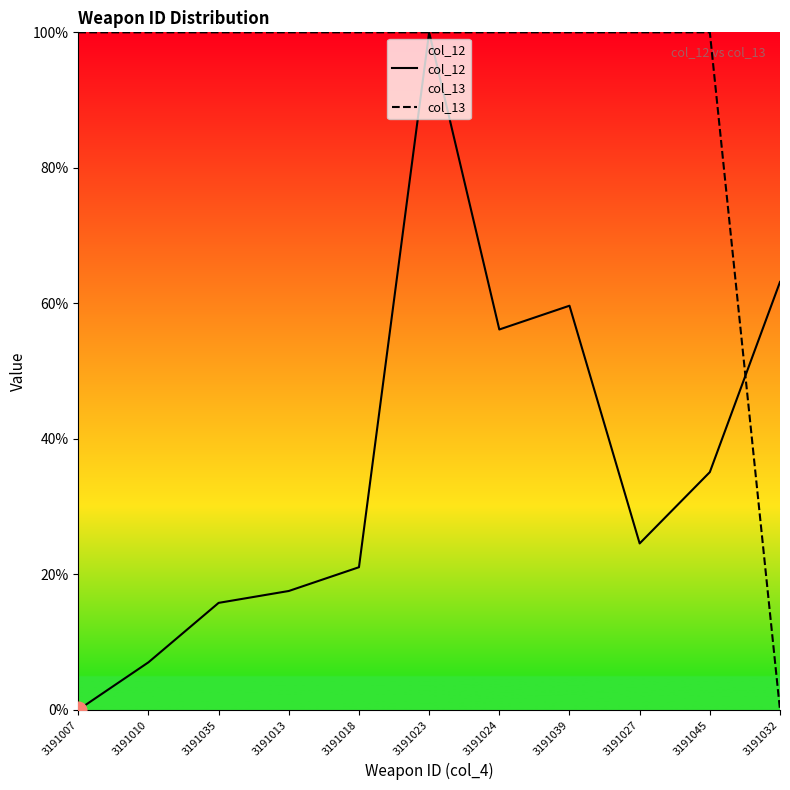

Between which two adjacent categories do col_12 and col_13 first intersect?

3191045 and 3191032